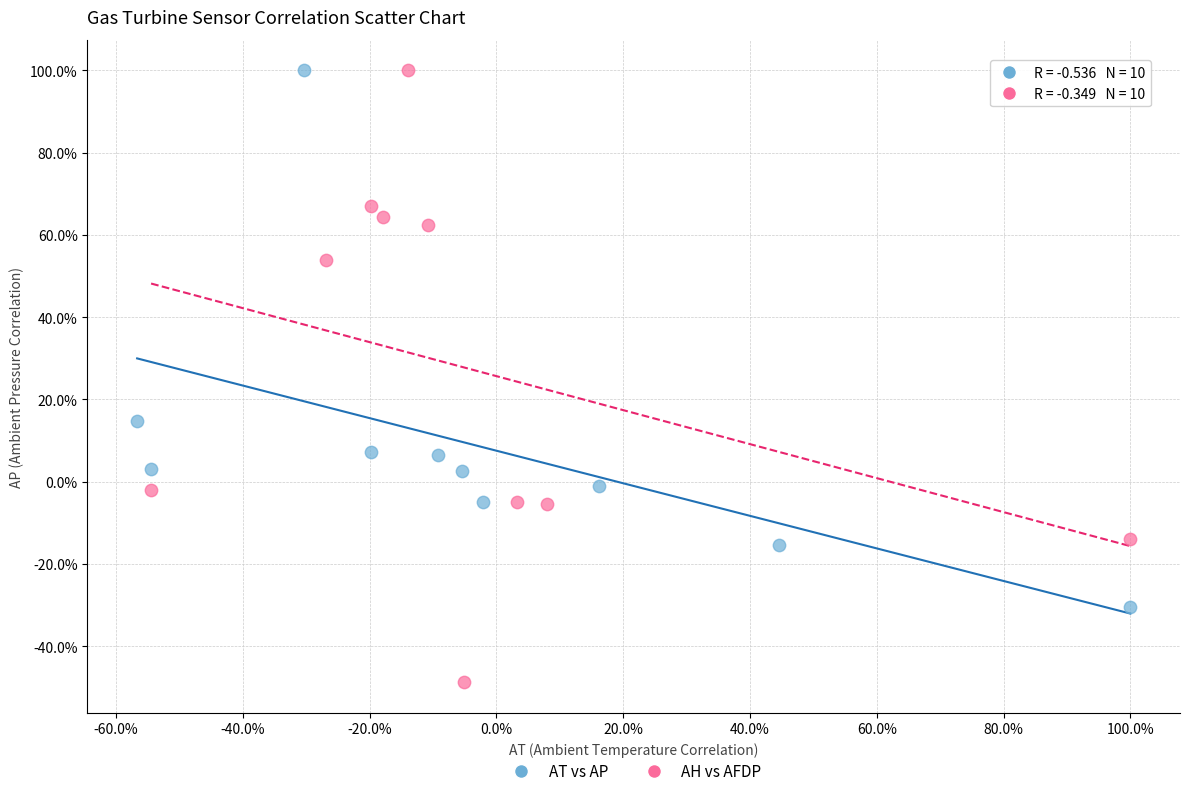

Which series has the largest Y range (max minus min)?

AH vs AFDP